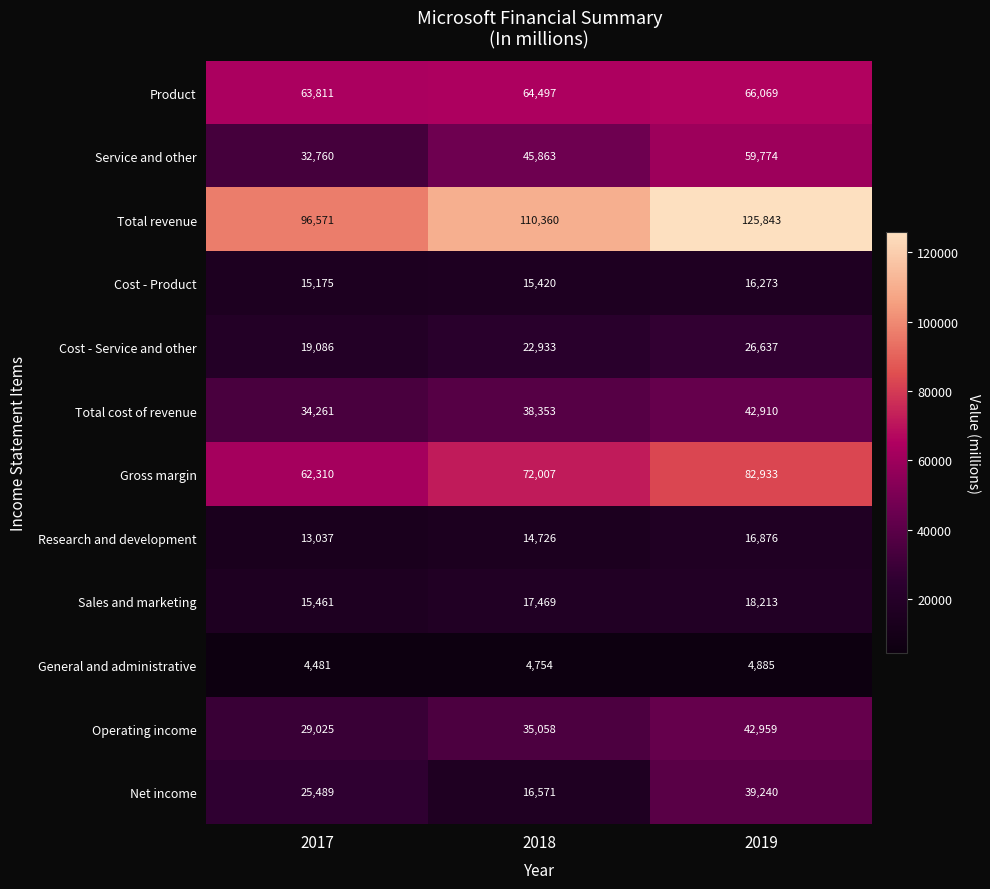

Where is Total revenue nearest to the value 111207?

2018